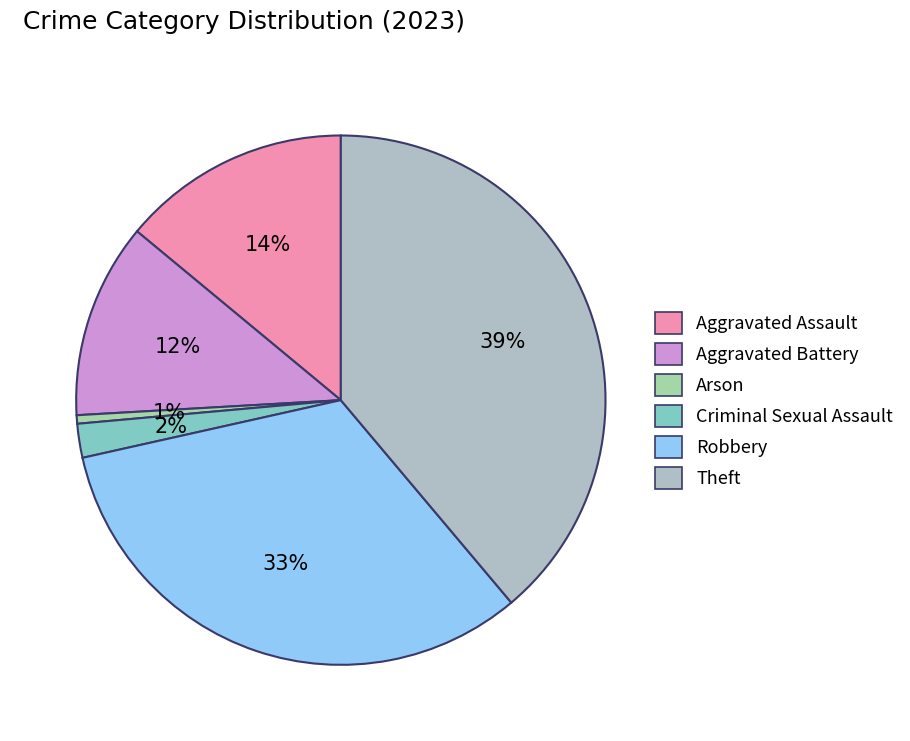

What is the largest slice in the pie chart?

Theft